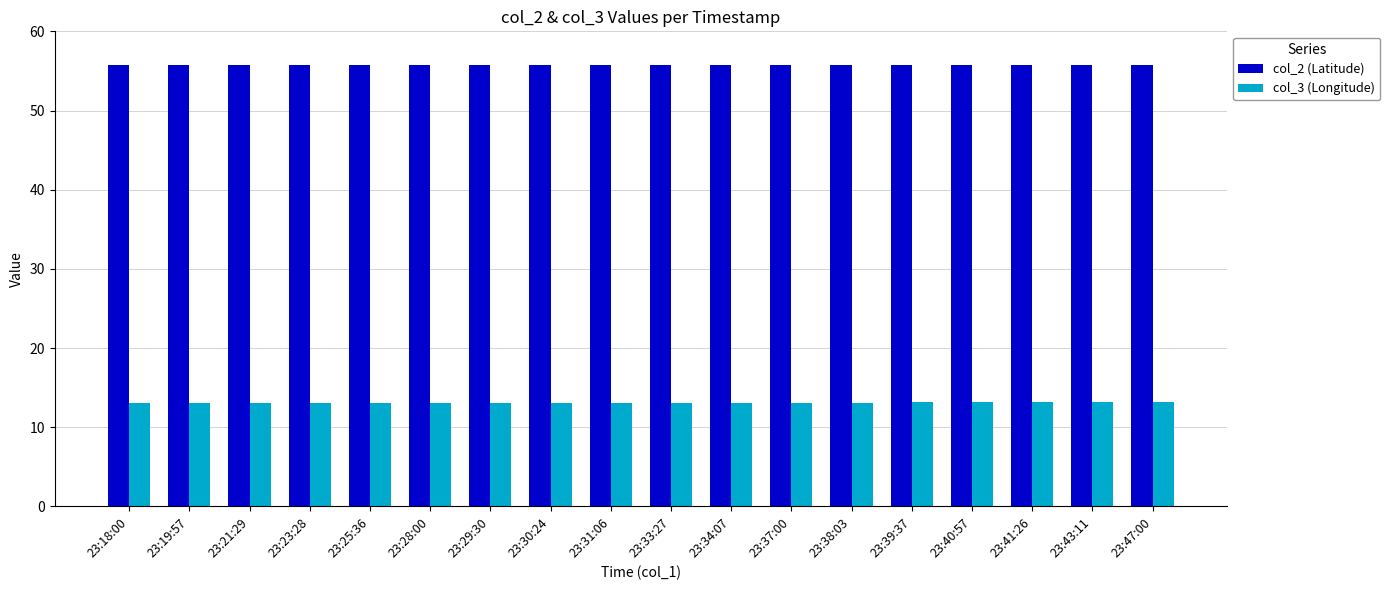

What is the label of the 5th bar from the right?

23:39:37